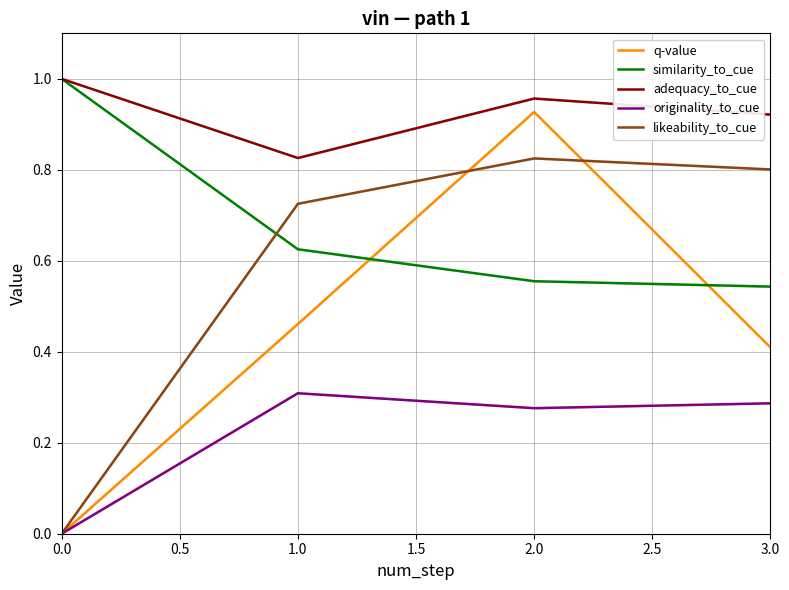

Does the chart display data point markers on the line(s)?

No